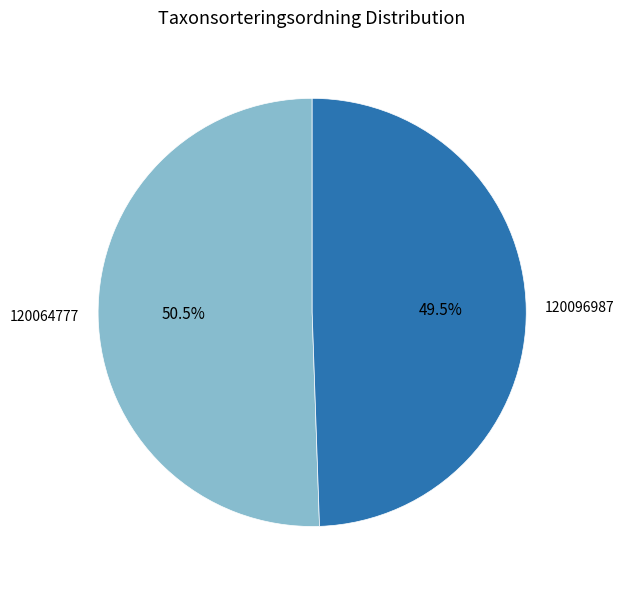

To the nearest percent, what is the difference between the largest and smallest slice percentages?

1%